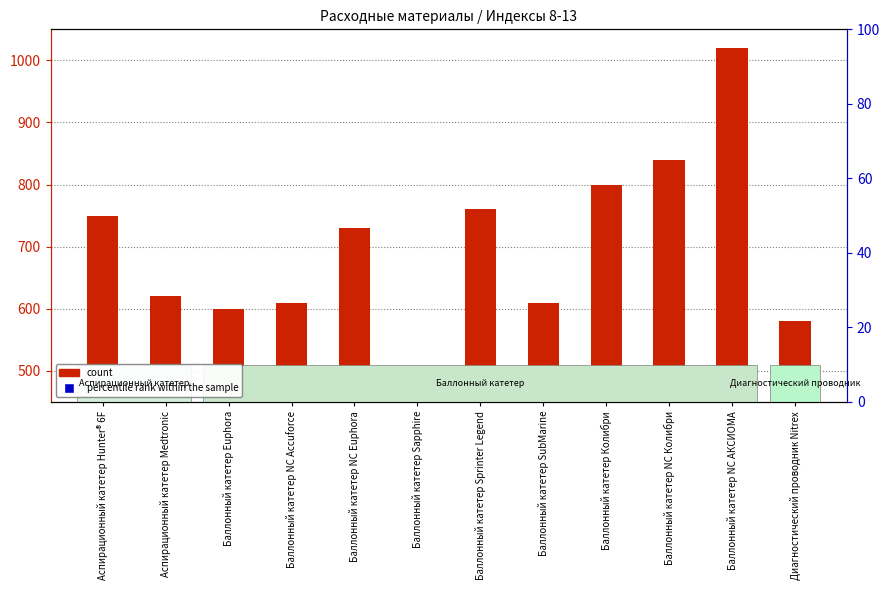

Which series reaches the maximum Y coordinate?

count